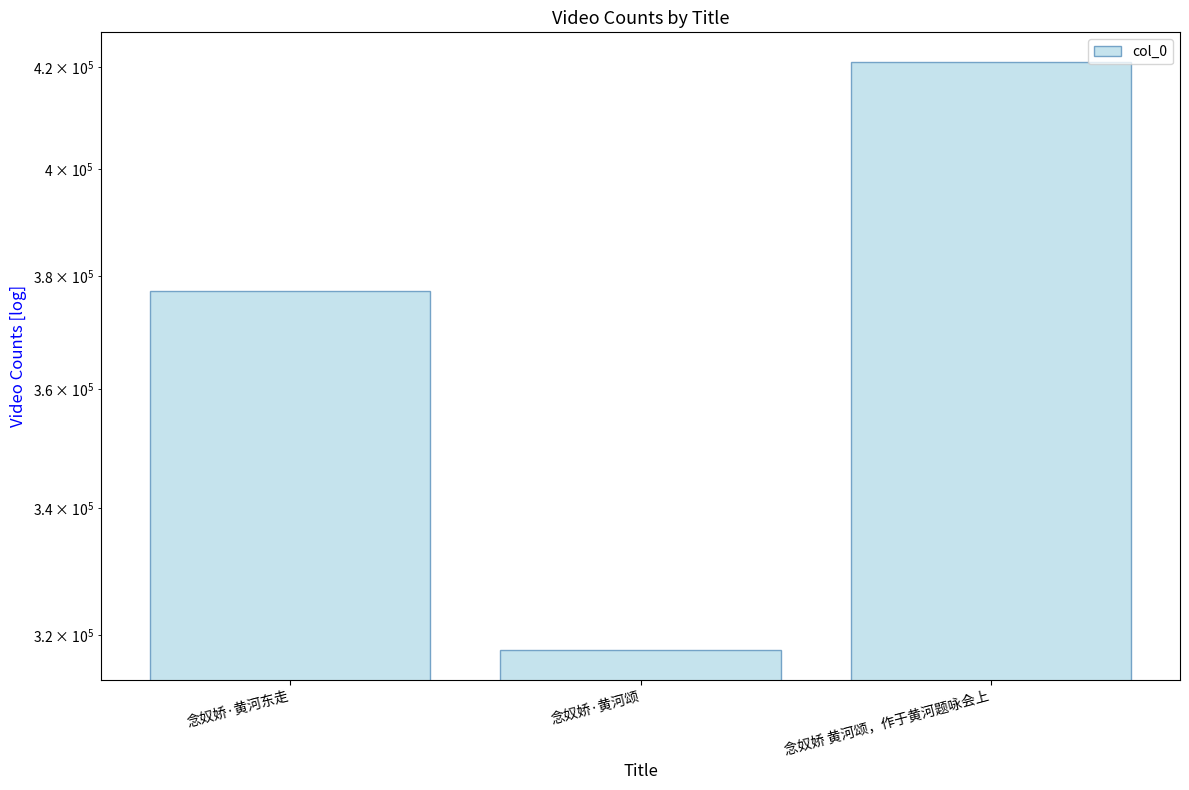

At which label does the data first exceed 377371?

念奴娇 黄河颂，作于黄河题咏会上